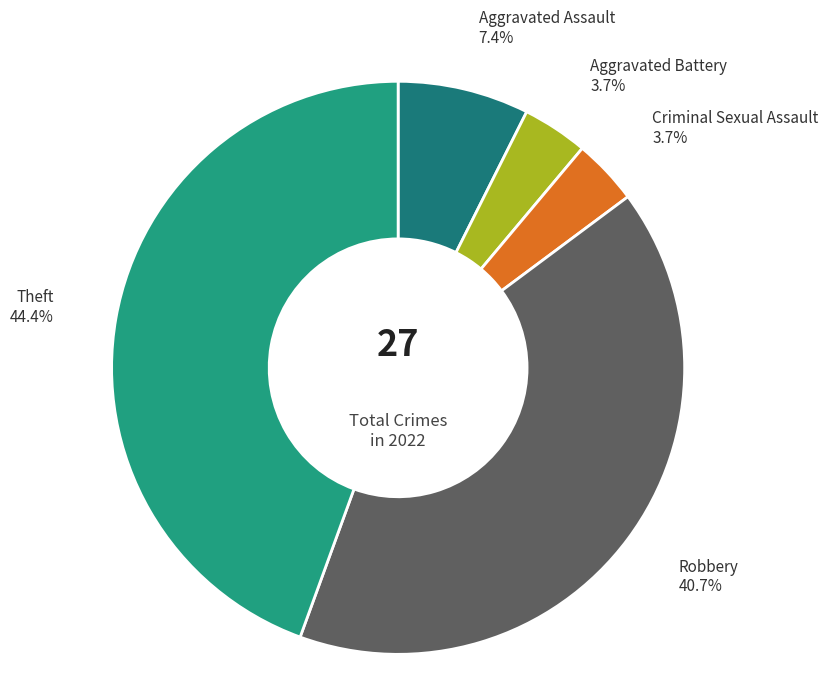

Is Aggravated Assault the majority of the pie?

No